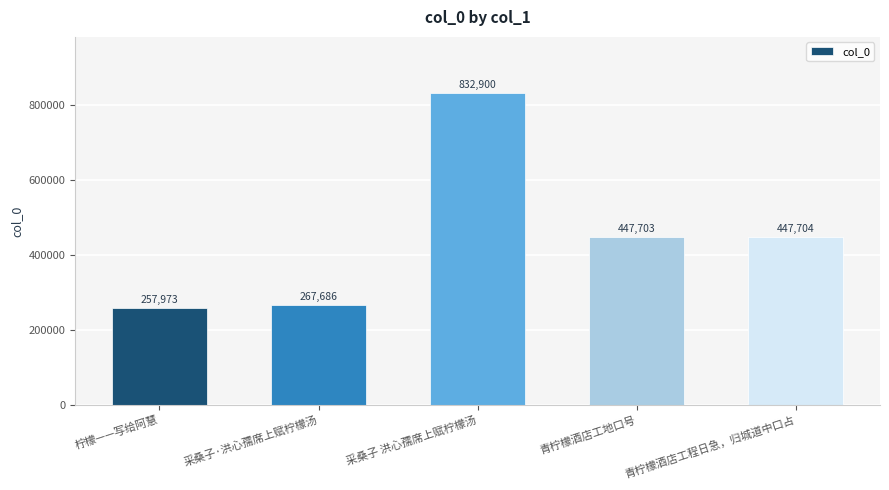

Count the number of categories in the chart.

5